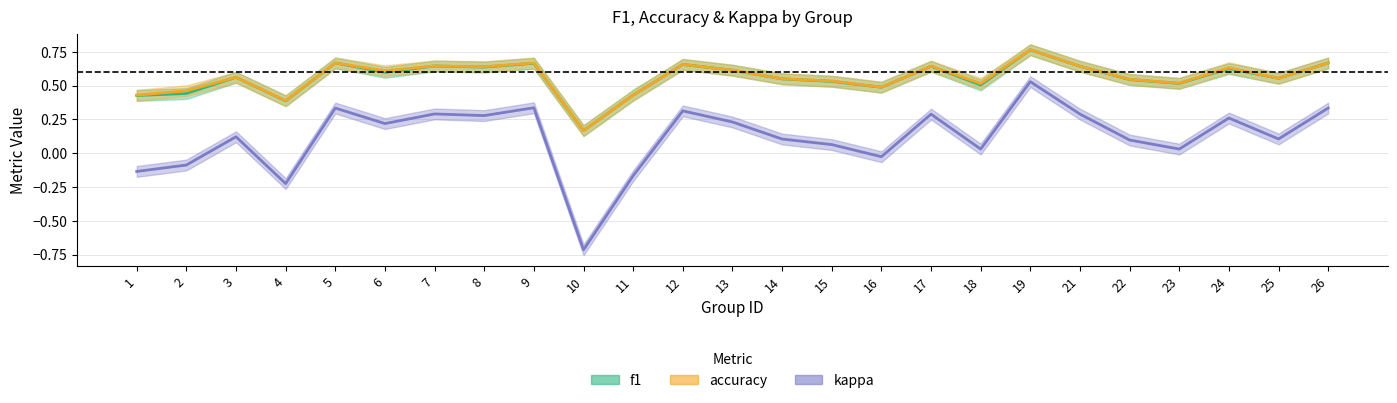

Which has a higher value, 22 or 6?

6